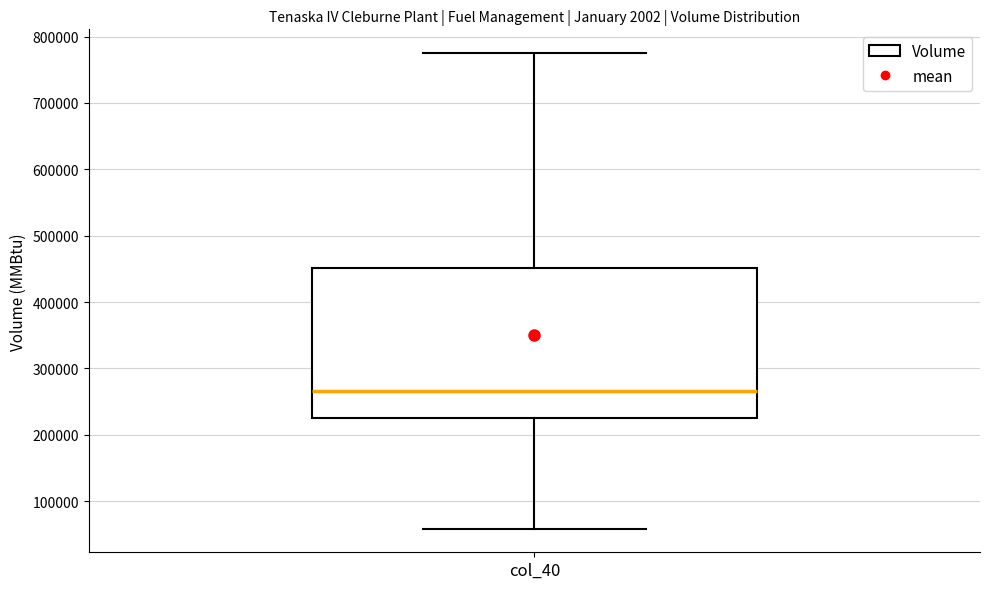

Read this box plot against the y-axis: the position of the median line, the range covered by the box, and the ends of both whiskers. The values are not printed on the chart, so give them approximately, as read against the axis.

median 270000, box 230000 to 450000, whiskers 60000 to 780000